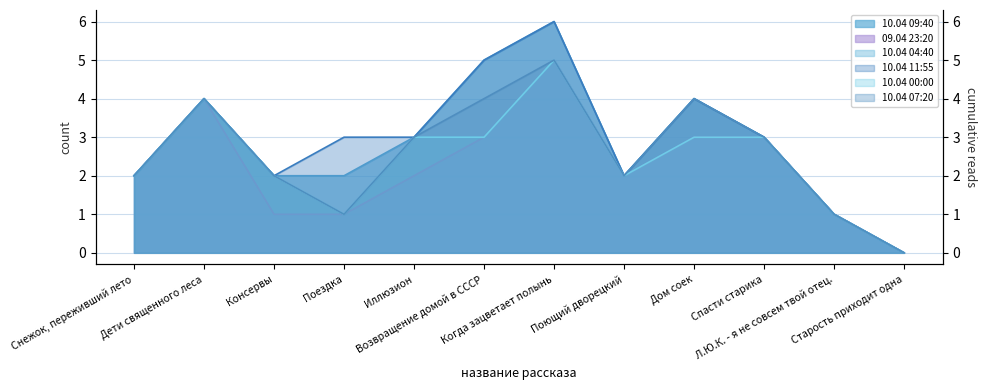

Between Поездка and Дом соек, which series saw the biggest shift?

10.04 04:40